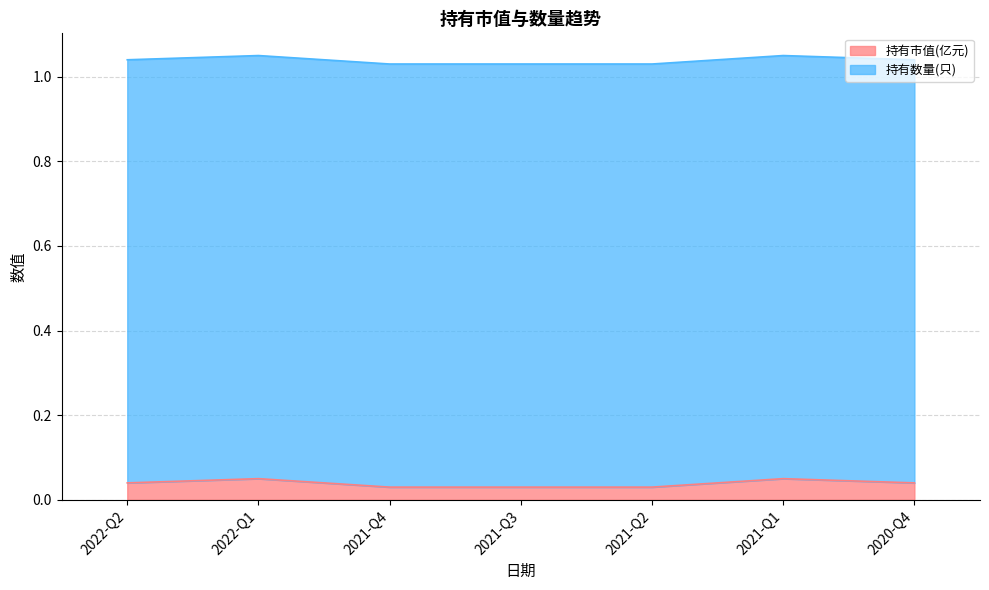

List the labels in order of value, smallest first.

2021-Q4, 2021-Q3, 2021-Q2, 2022-Q2, 2020-Q4, 2022-Q1, 2021-Q1